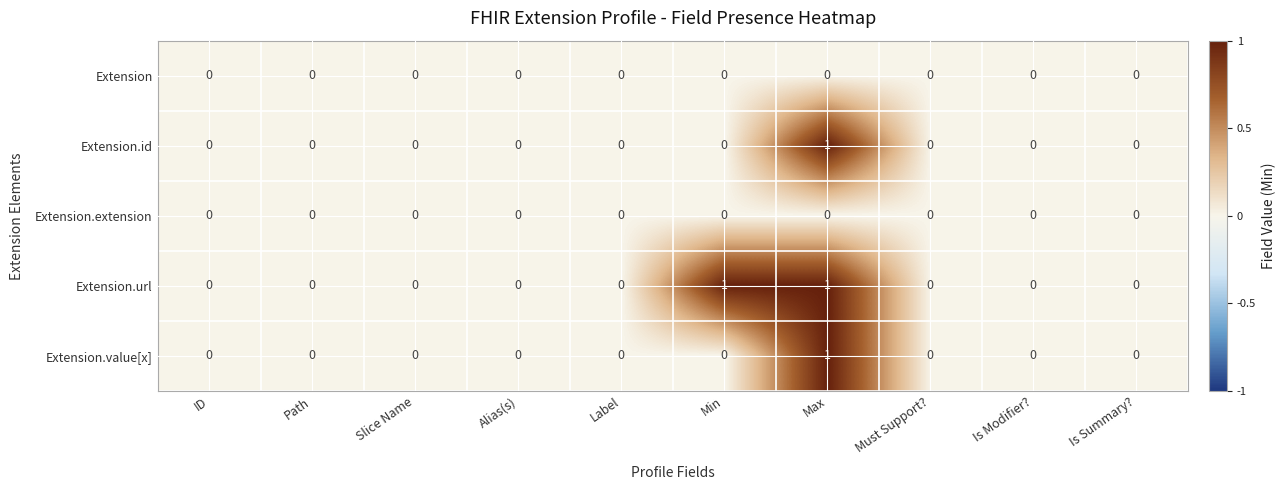

The value of Extension.value[x] at Is Summary? is 0. True or false?

True